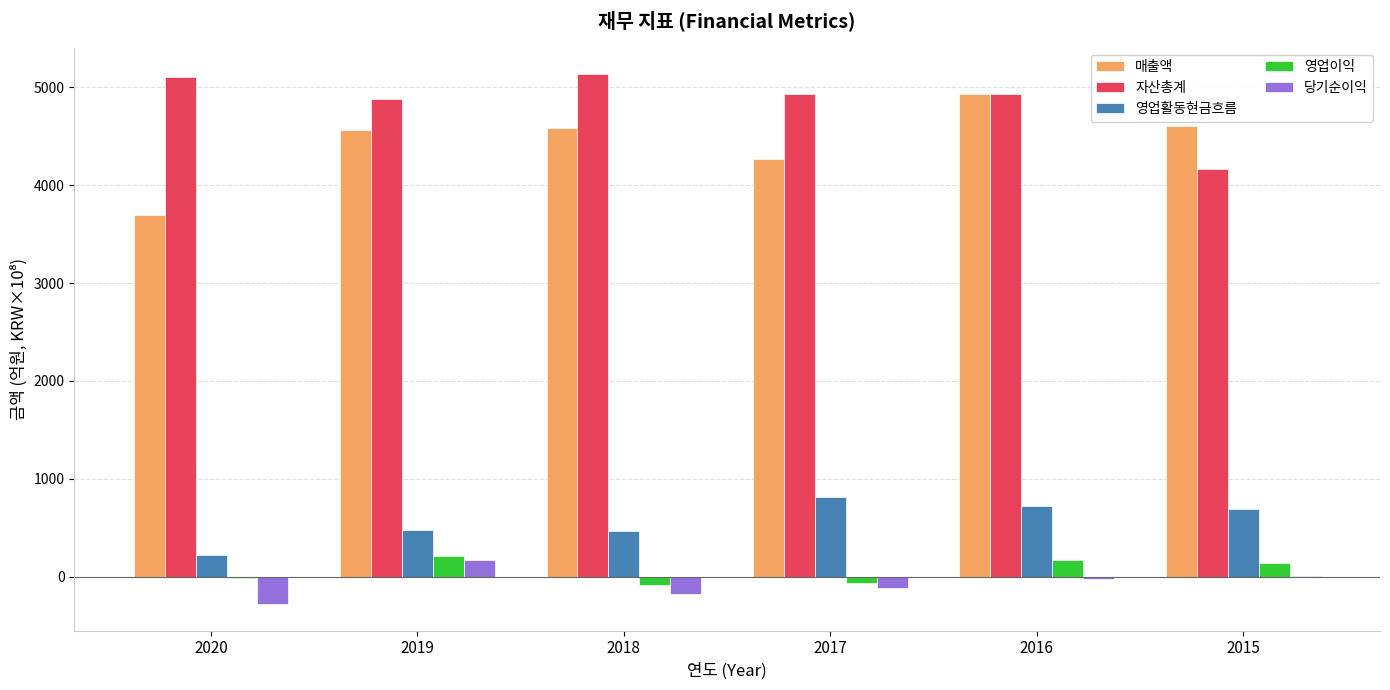

The 매출액 series shows 6234.1 at 2018. True or false?

False